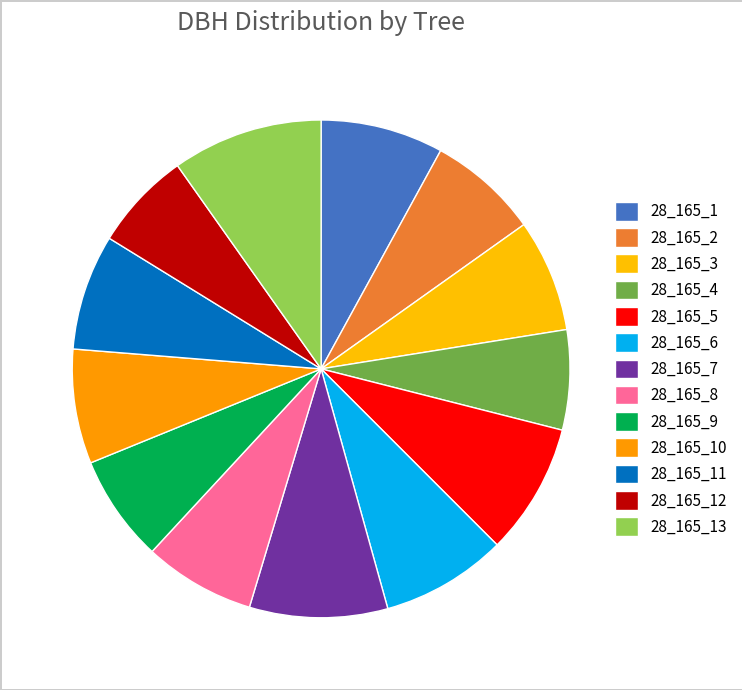

Count the number of slices in the pie.

13